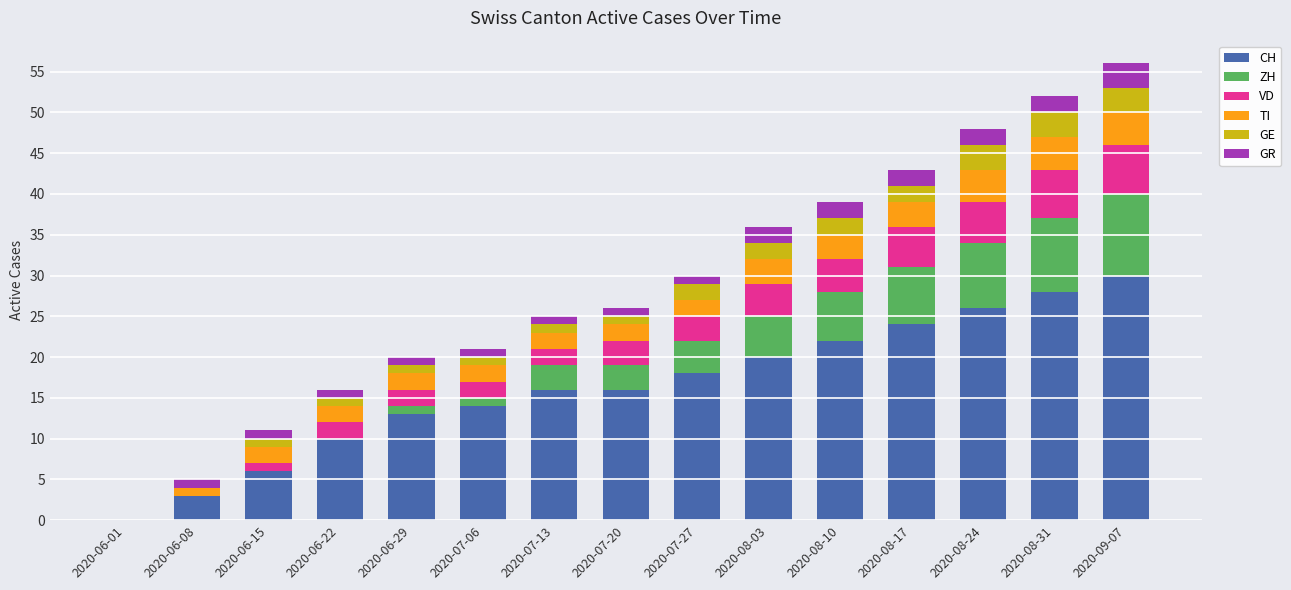

What are all the series names shown in the legend?

CH, ZH, VD, TI, GE, GR